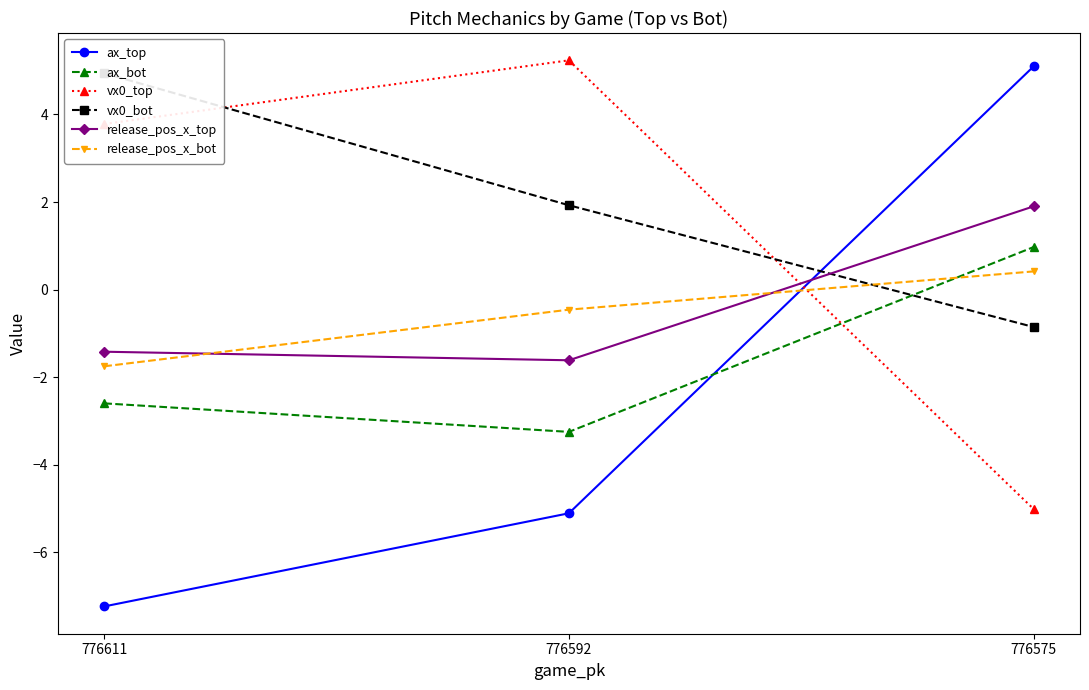

The ax_top series shows -7.2 at 776611. True or false?

True